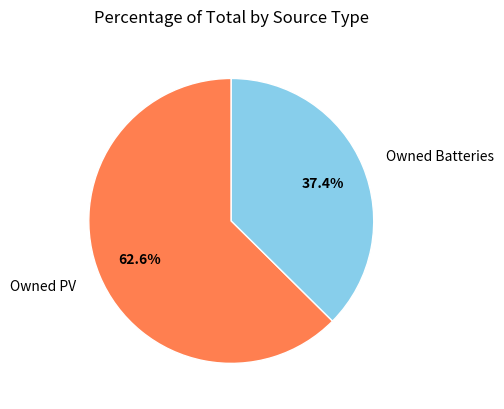

Is there any slice that represents more than half of the pie?

Yes